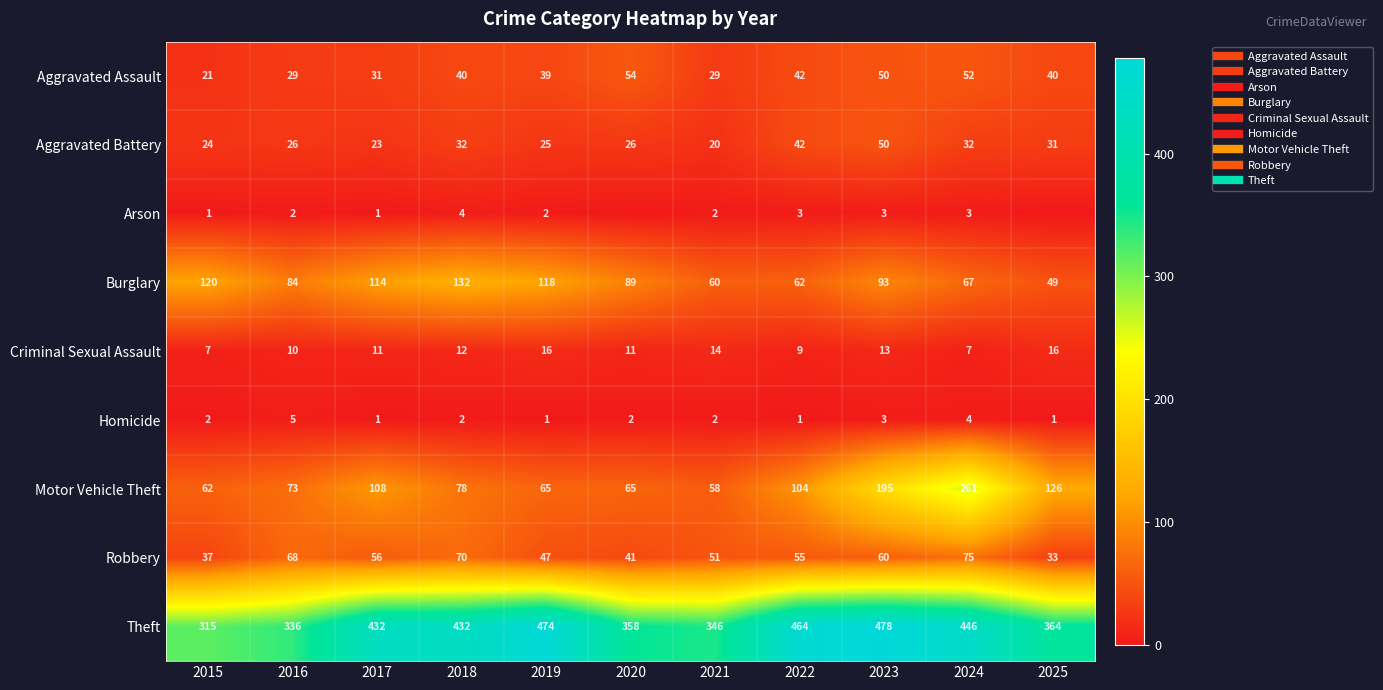

Is it true that Arson equals 0 at 2020?

True